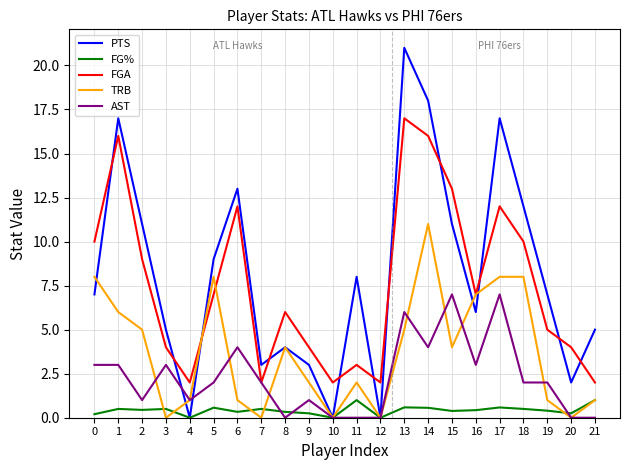

Is the value of PTS at 13 greater than the value of AST at 2?

Yes